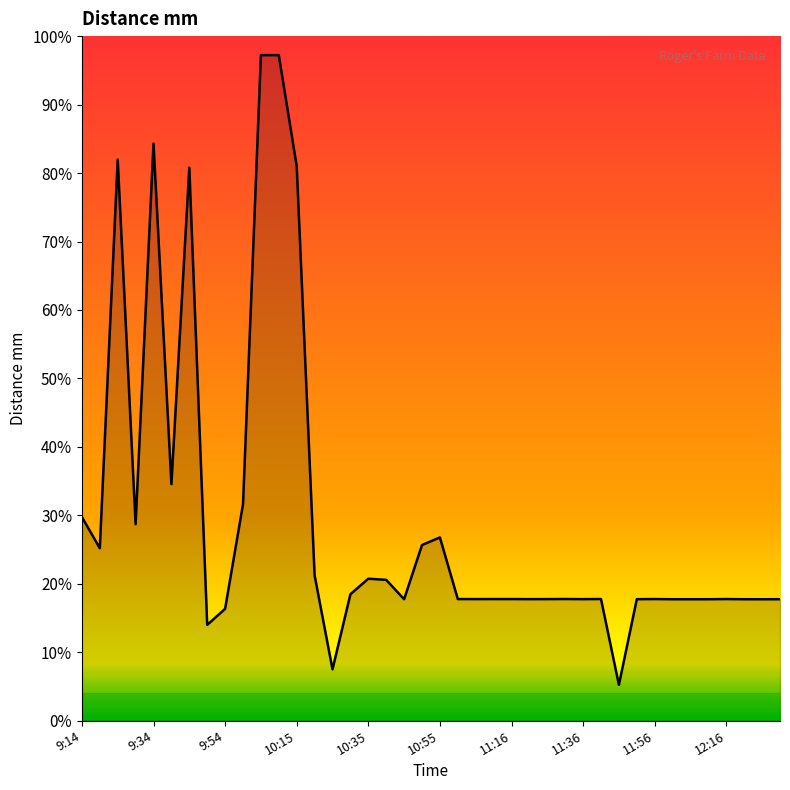

How many points are lower than both their immediate neighbors (excluding endpoints)?

11